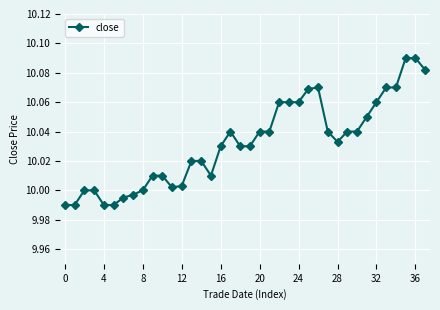

What is the sum of all values?

381.2